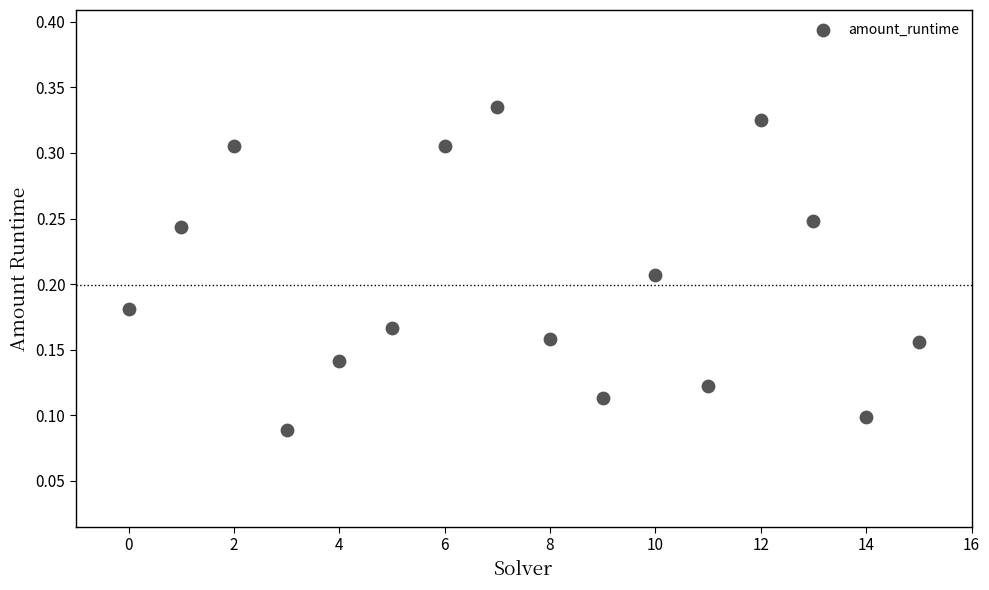

Count the number of points in this scatter plot.

16